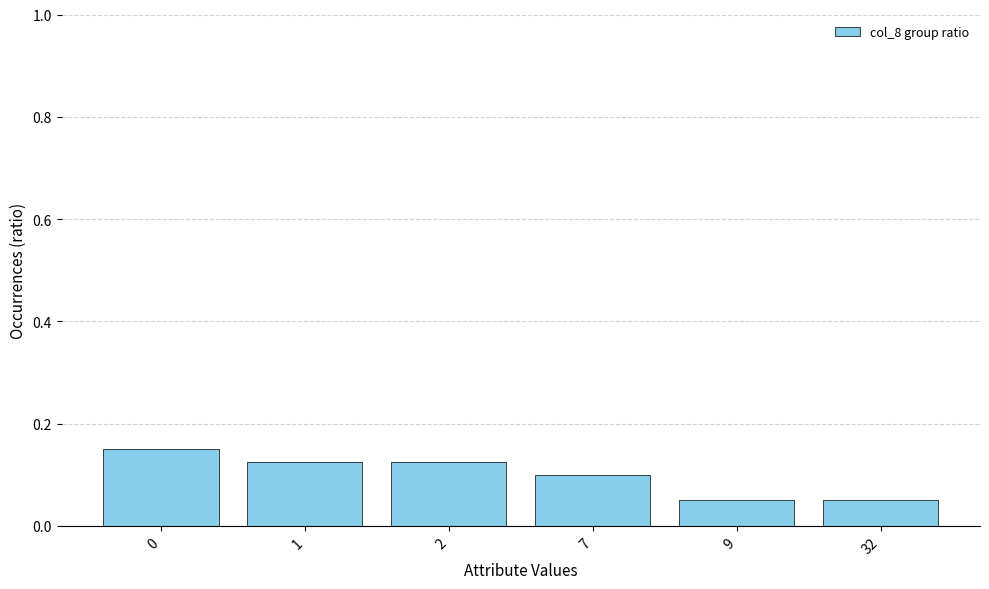

Between 7 and 1, which is larger?

1